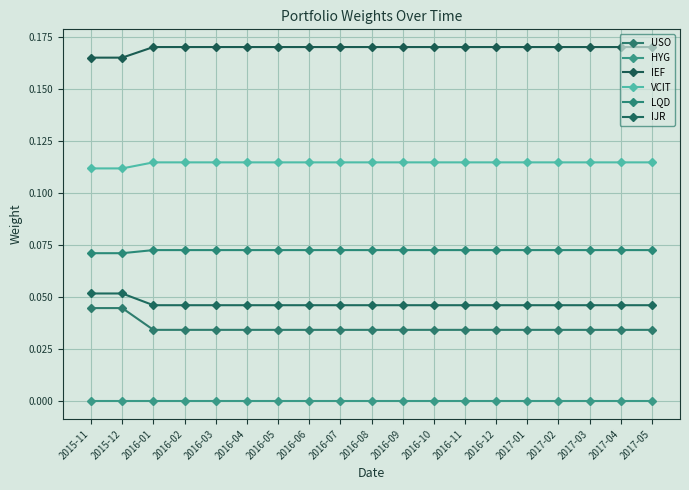

Reading left to right, extract all data points from this chart.

USO: 0.0	0.0	0.0	0.0	0.0	0.0	0.0	0.0	0.0	0.0	0.0	0.0	0.0	0.0	0.0	0.0	0.0	0.0	0.0
HYG: 0.0	0.0	0.0	0.0	0.0	0.0	0.0	0.0	0.0	0.0	0.0	0.0	0.0	0.0	0.0	0.0	0.0	0.0	0.0
IEF: 0.2	0.2	0.2	0.2	0.2	0.2	0.2	0.2	0.2	0.2	0.2	0.2	0.2	0.2	0.2	0.2	0.2	0.2	0.2
VCIT: 0.1	0.1	0.1	0.1	0.1	0.1	0.1	0.1	0.1	0.1	0.1	0.1	0.1	0.1	0.1	0.1	0.1	0.1	0.1
LQD: 0.1	0.1	0.1	0.1	0.1	0.1	0.1	0.1	0.1	0.1	0.1	0.1	0.1	0.1	0.1	0.1	0.1	0.1	0.1
IJR: 0.1	0.1	0.0	0.0	0.0	0.0	0.0	0.0	0.0	0.0	0.0	0.0	0.0	0.0	0.0	0.0	0.0	0.0	0.0